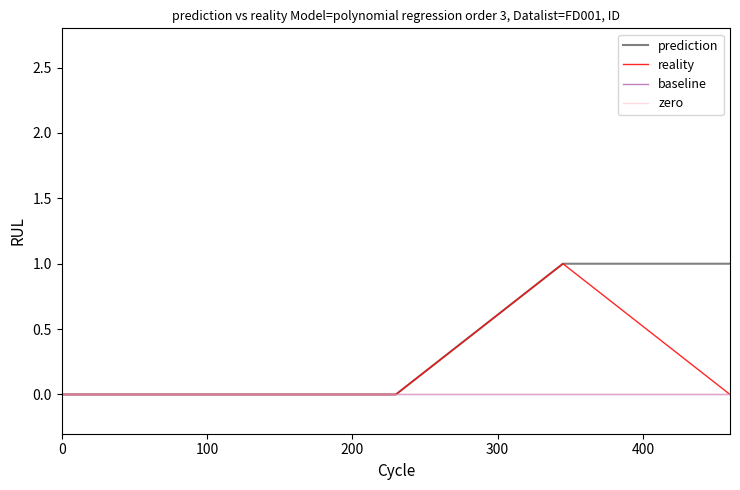

Is this an area chart (filled region under the line)?

No